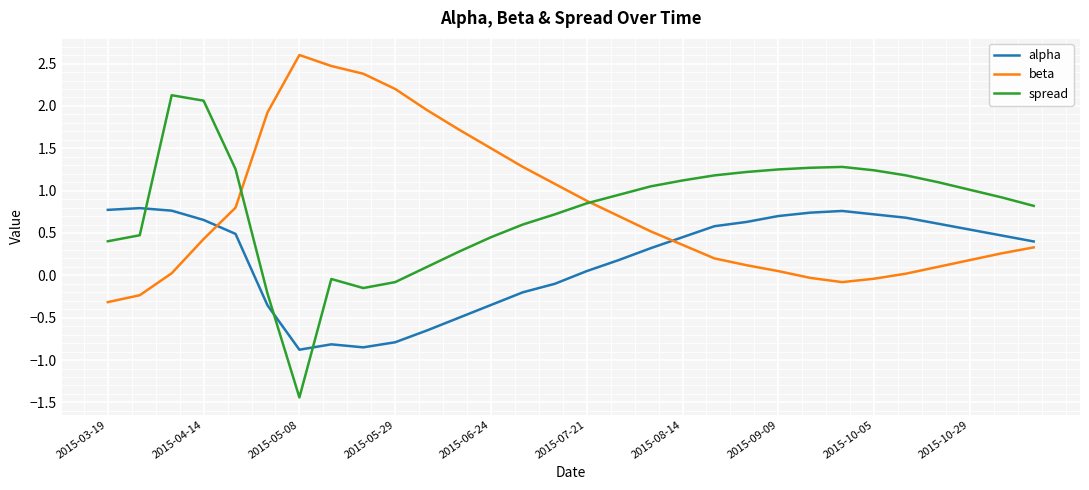

What is the minimum value for spread?

-1.4